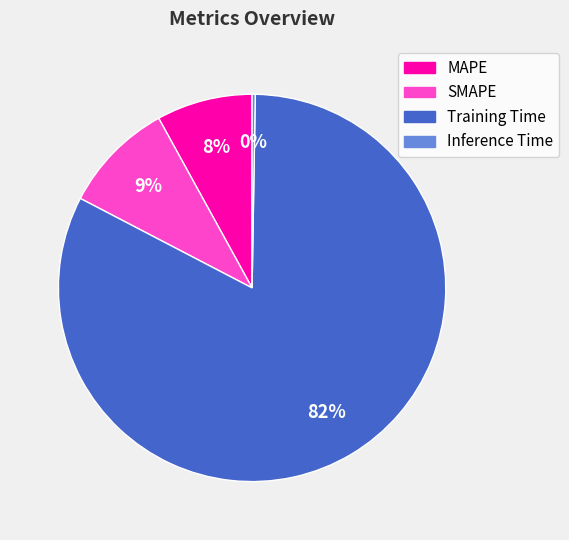

To the nearest percent, what portion does SMAPE represent?

9%